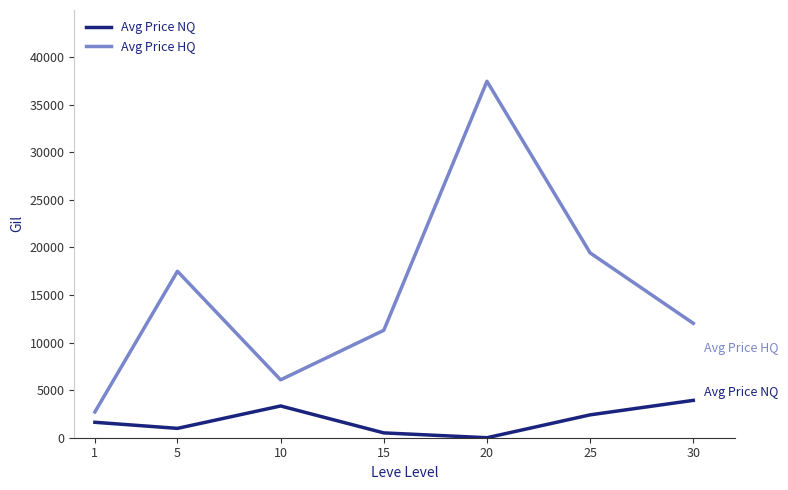

In Avg Price HQ, how many points are lower than both neighbors (excluding endpoints)?

1